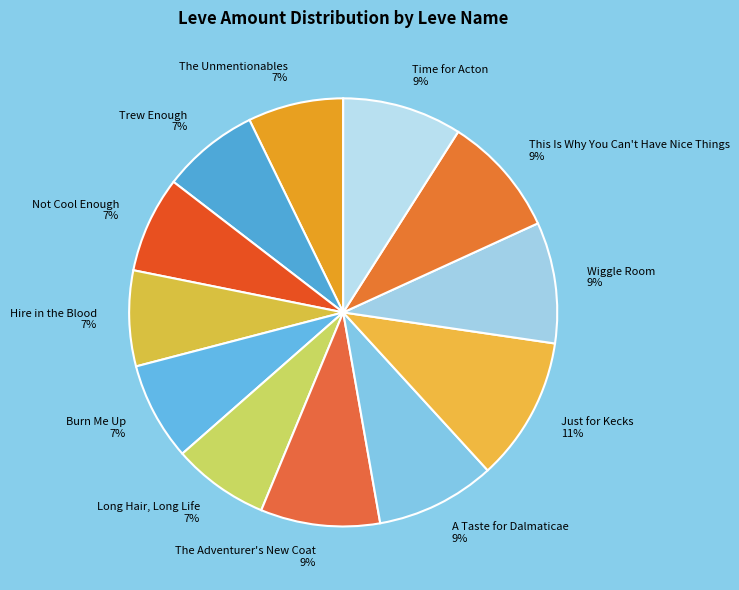

What is the largest slice in the pie chart?

Just for Kecks